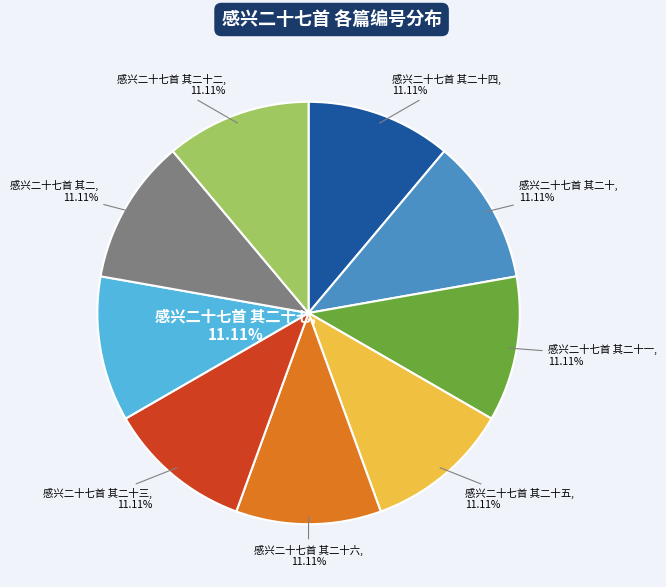

How many slices are in this pie chart?

9